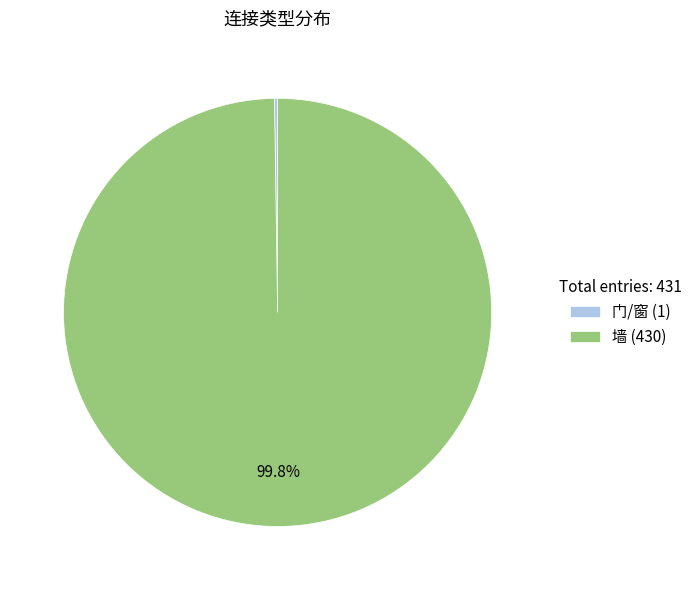

To the nearest percent, what percentage of the pie is 墙?

100%